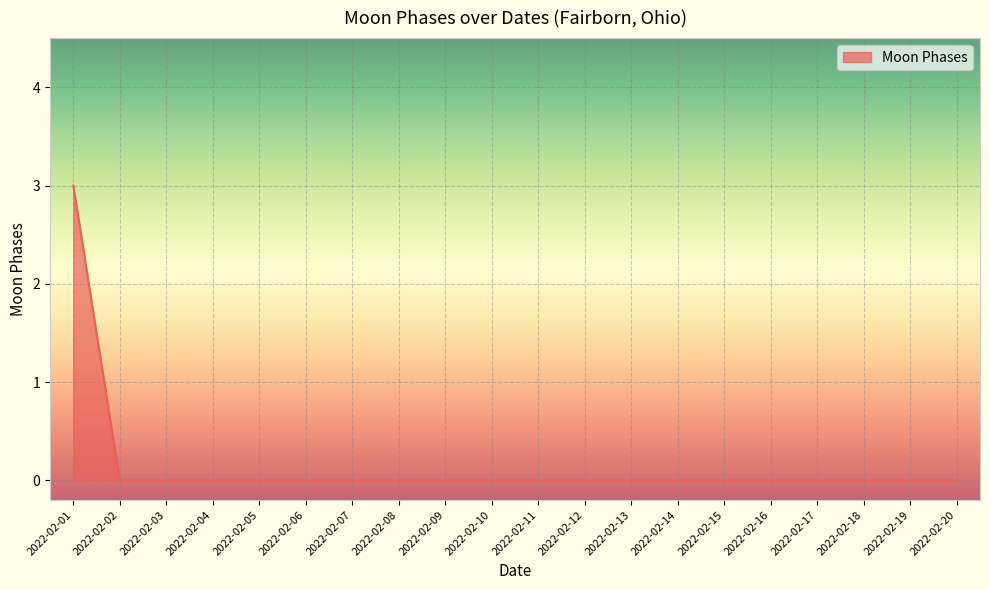

What is the difference between the maximum and minimum values?

3